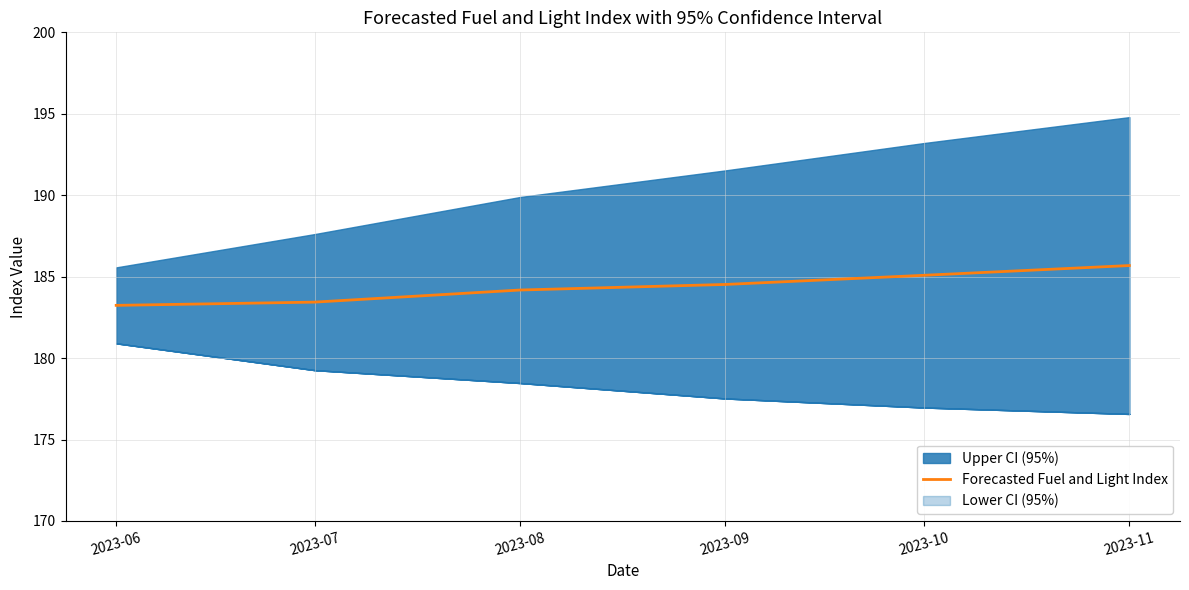

Which category has the lowest value across all series?

2023-06